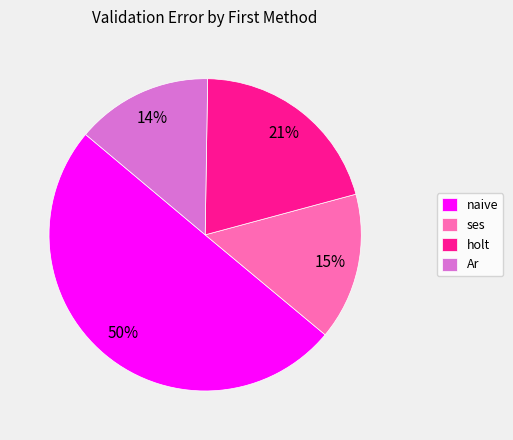

Count the number of slices in the pie.

4